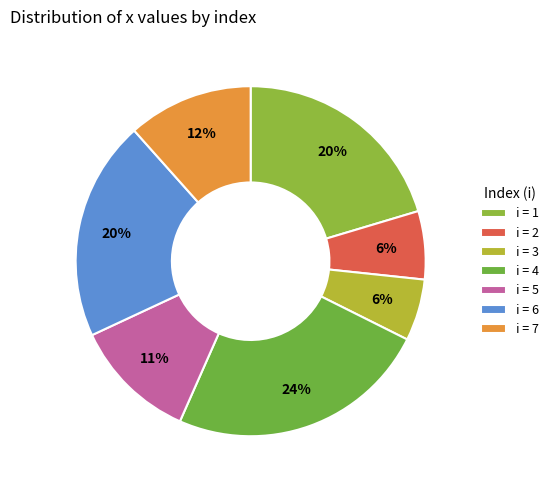

How many slices are in this pie chart?

7